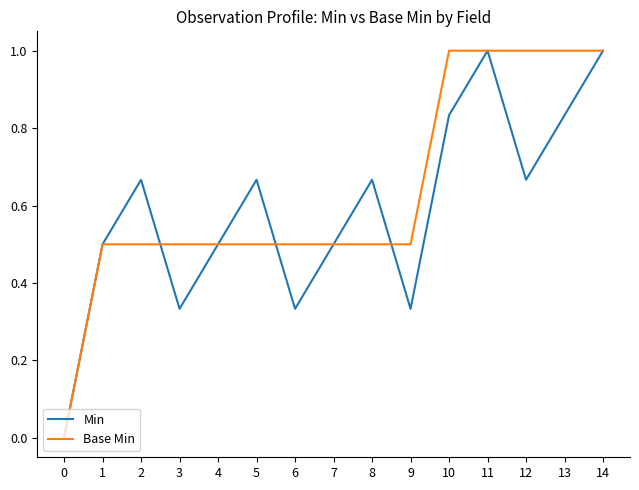

What is the highest value of the Base Min series?

1.0